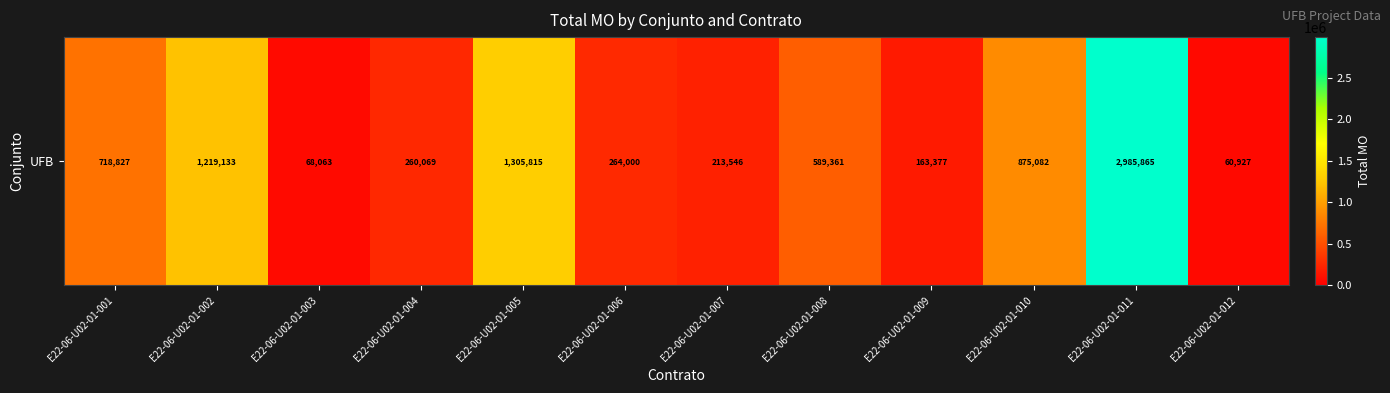

What is the minimum value shown in the chart?

60927.2